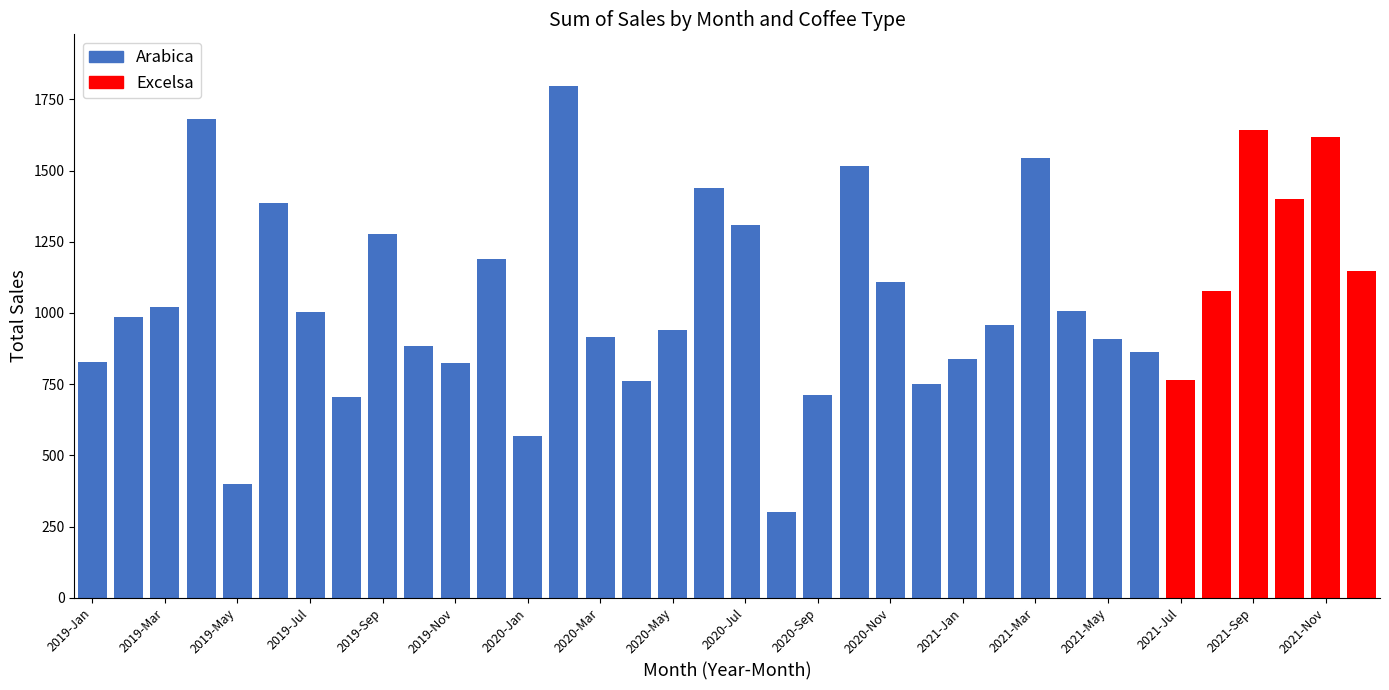

What is the value of the Arabica bar at the 11th from the left?

312.8